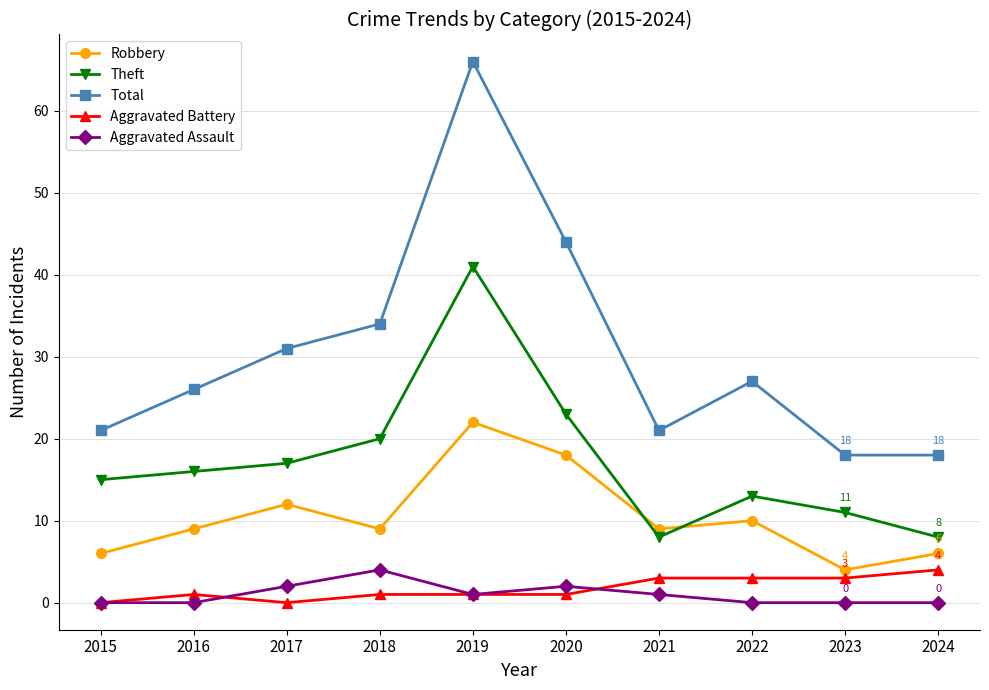

At how many categories does at least one series exceed 1?

10